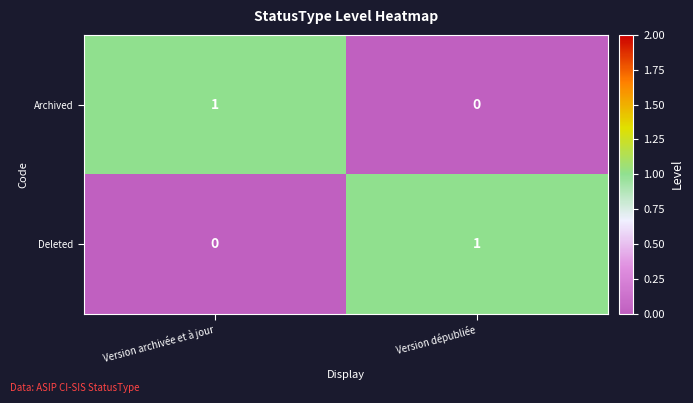

Where is Deleted nearest to the value 0?

Version archivée et à jour